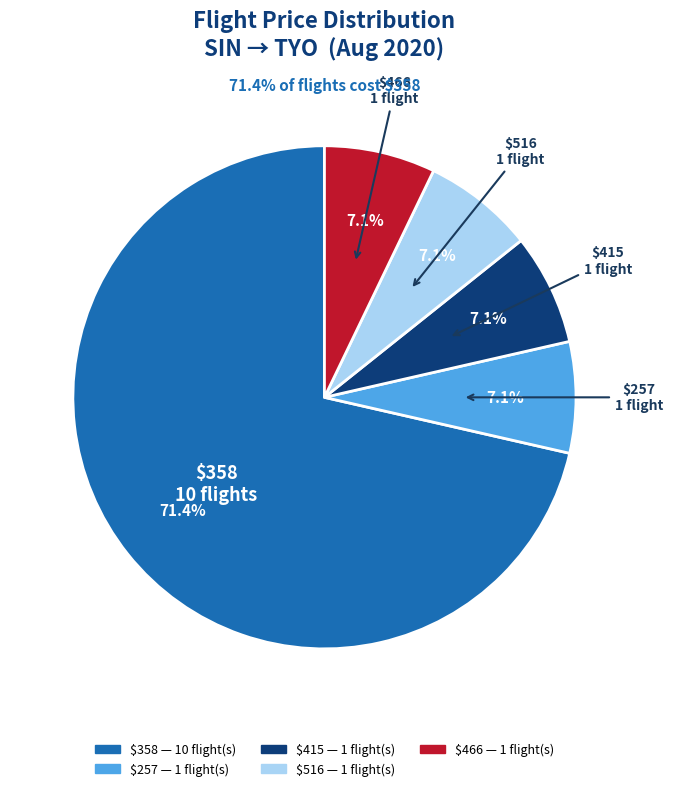

Count the number of slices in the pie.

5